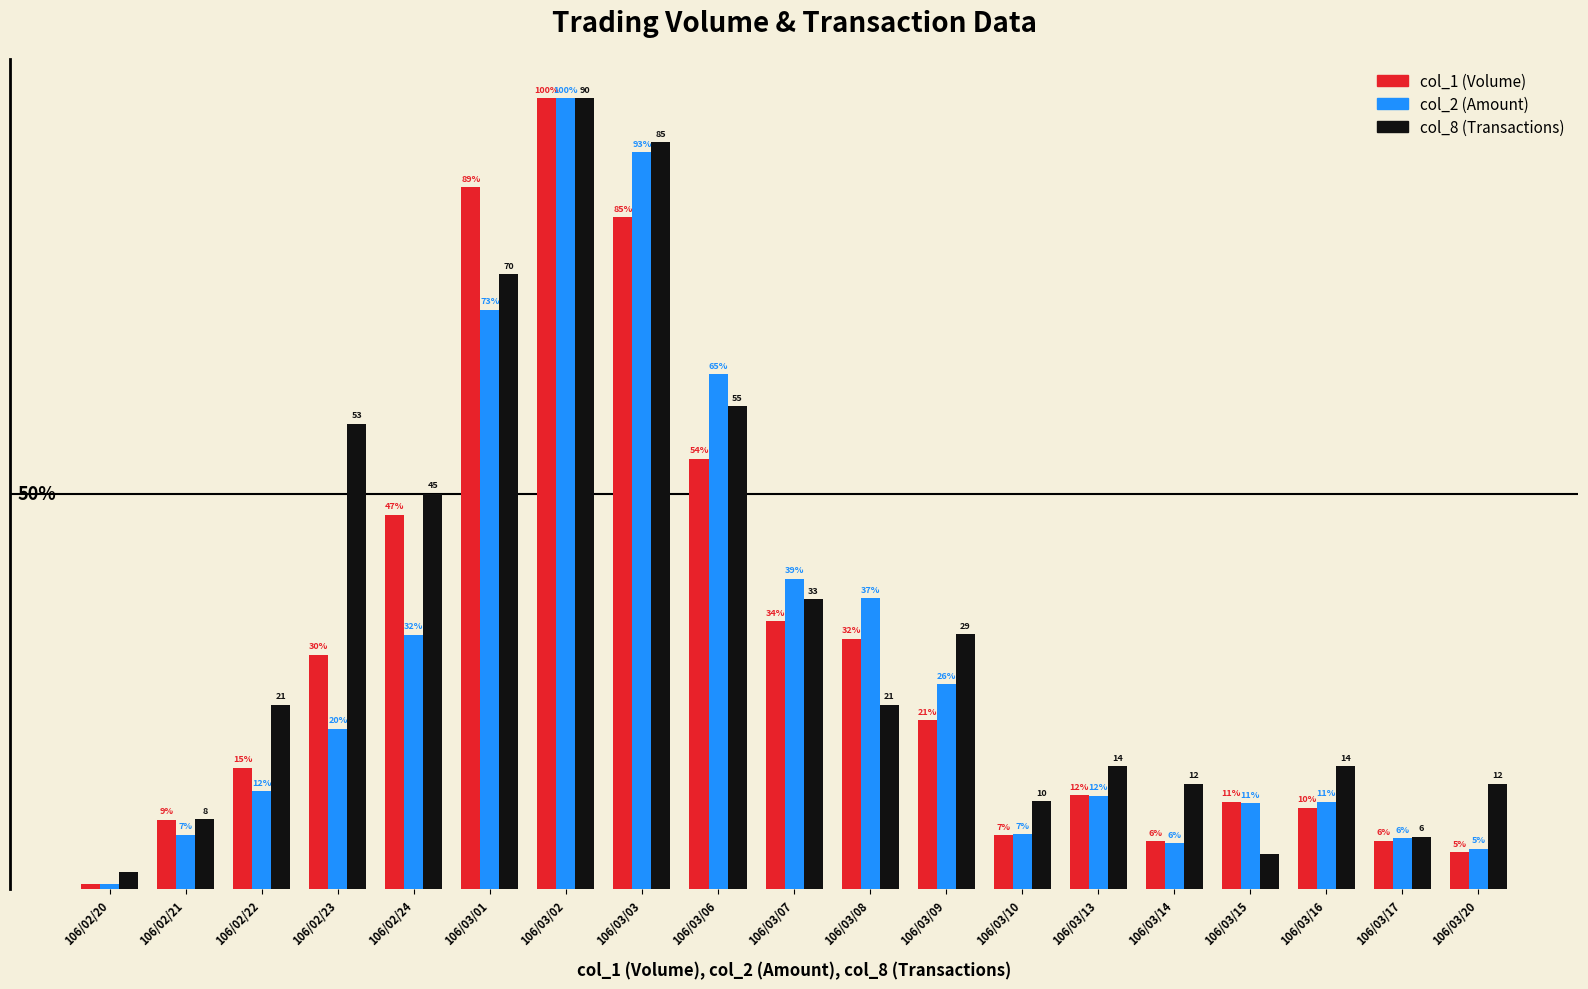

Between 106/03/14 and 106/03/20, which series saw the biggest shift?

col_1 (Volume)